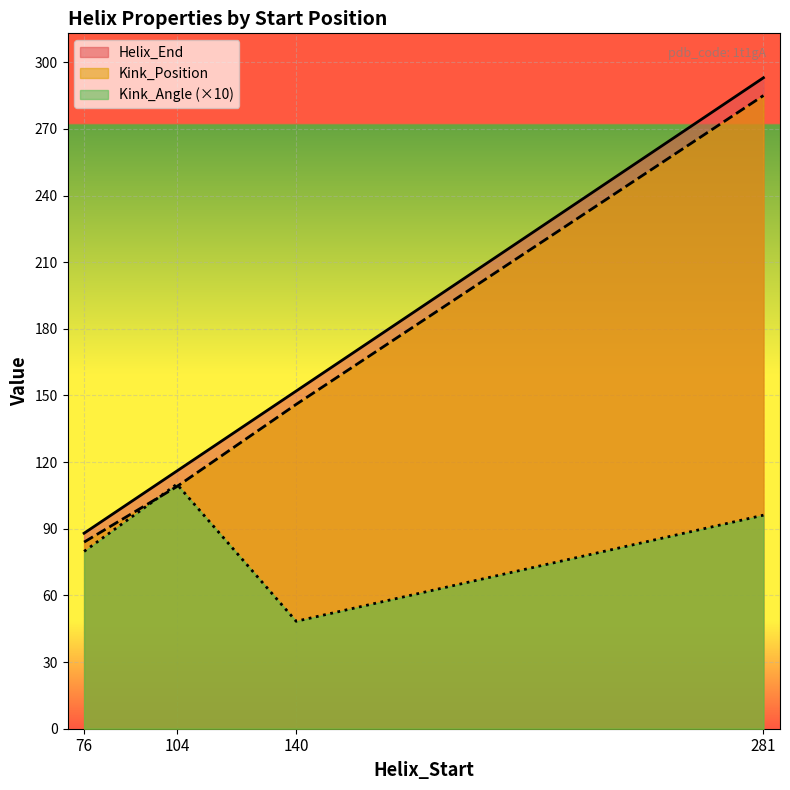

What is the difference between the highest and lowest values at 281?

196.9